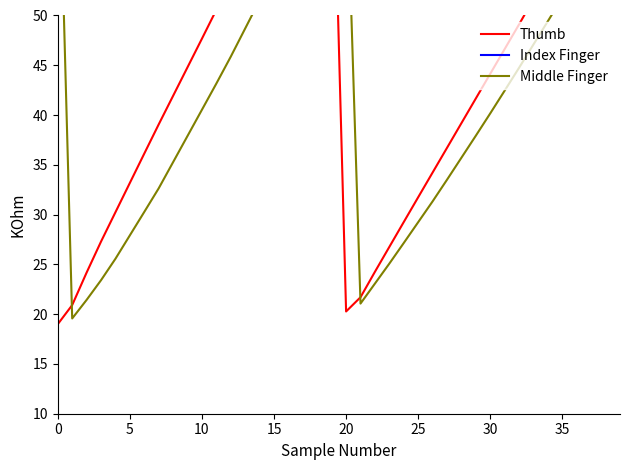

Which has a higher value, 36 or 17?

17